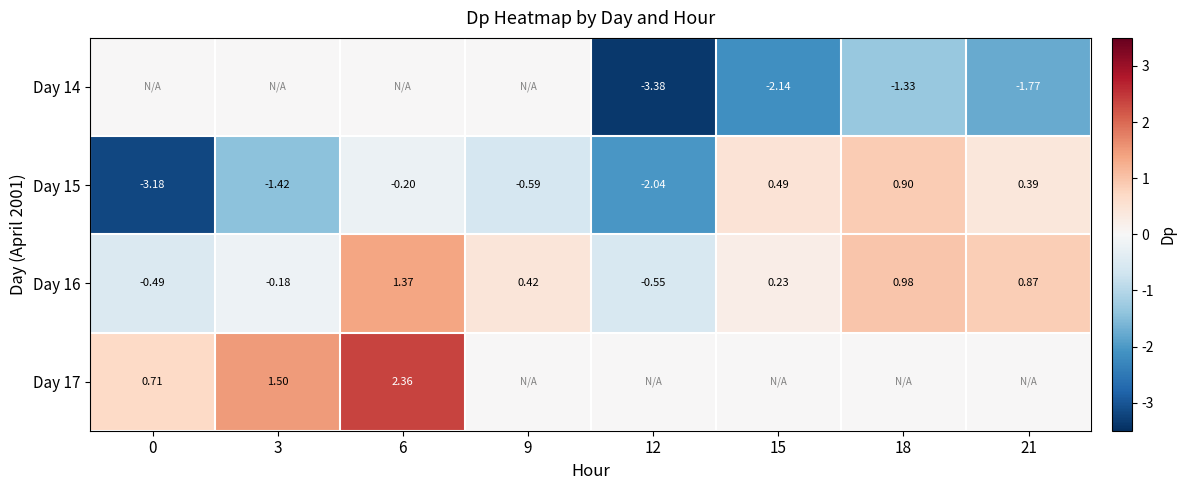

Is the value of Day 14 at 21 greater than the value of Day 16 at 18?

No